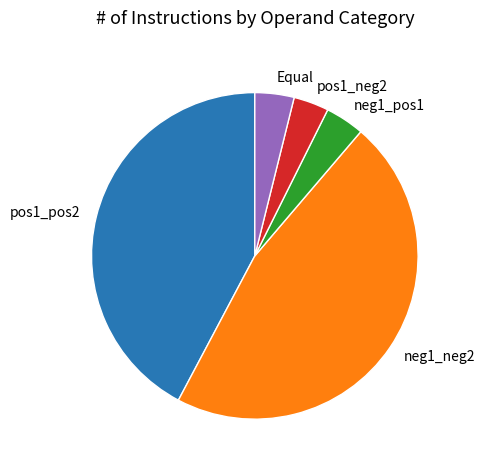

Is the sum of pos1_neg2 and Equal greater than half?

No